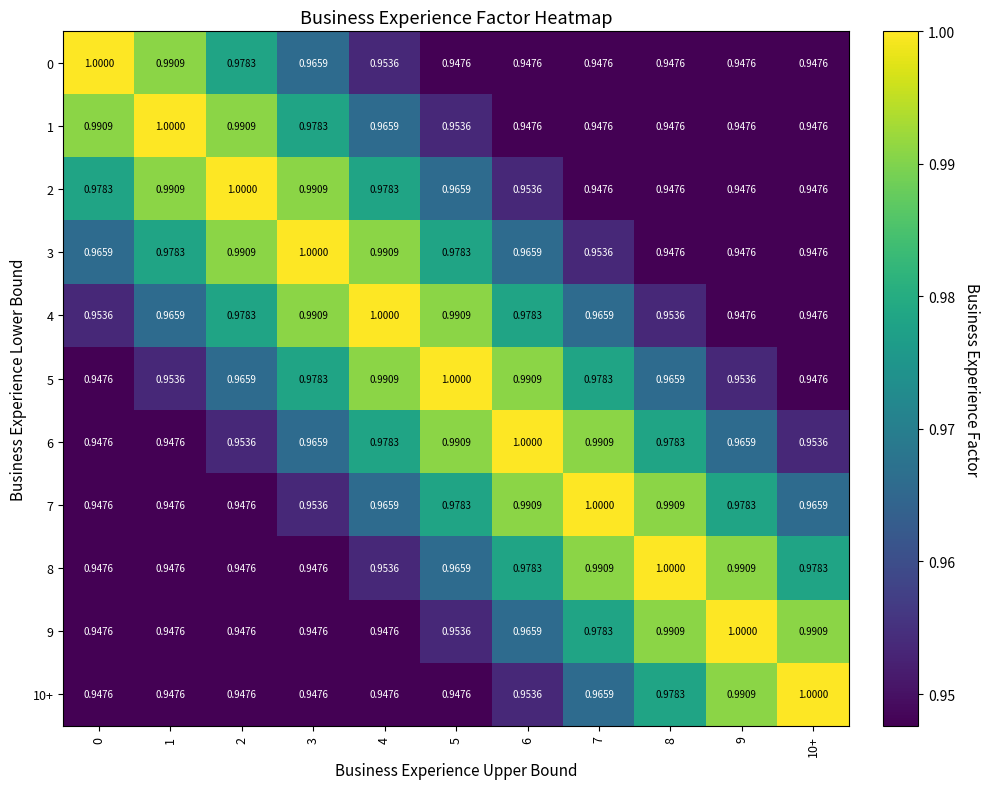

Is the value of 8 at 1 greater than the value of 7 at 4?

No